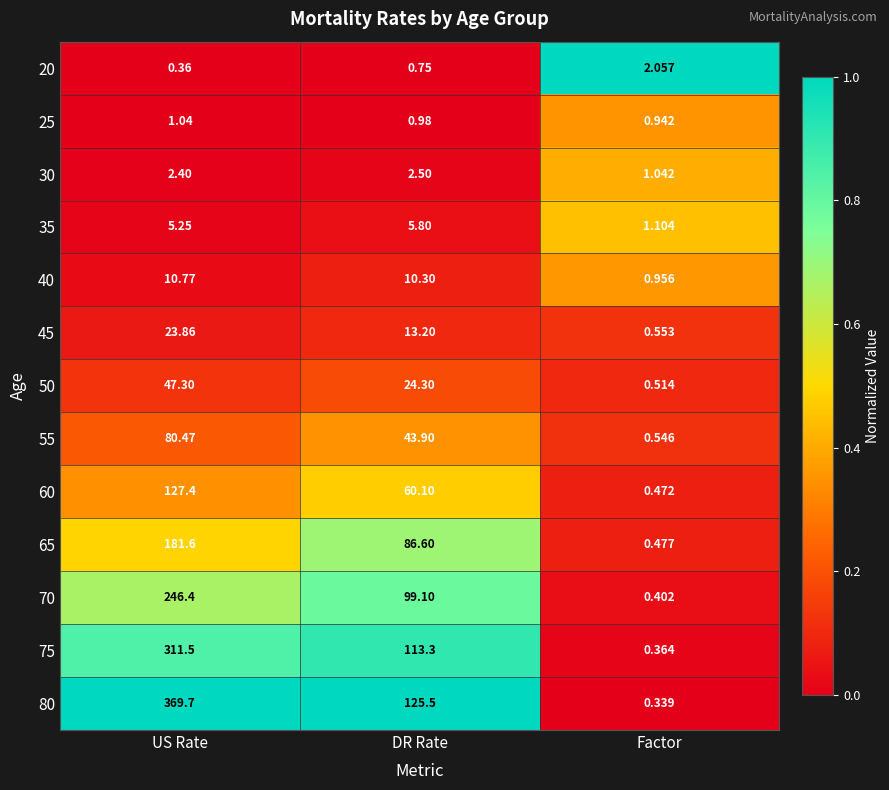

Count the number of categories in the chart.

3